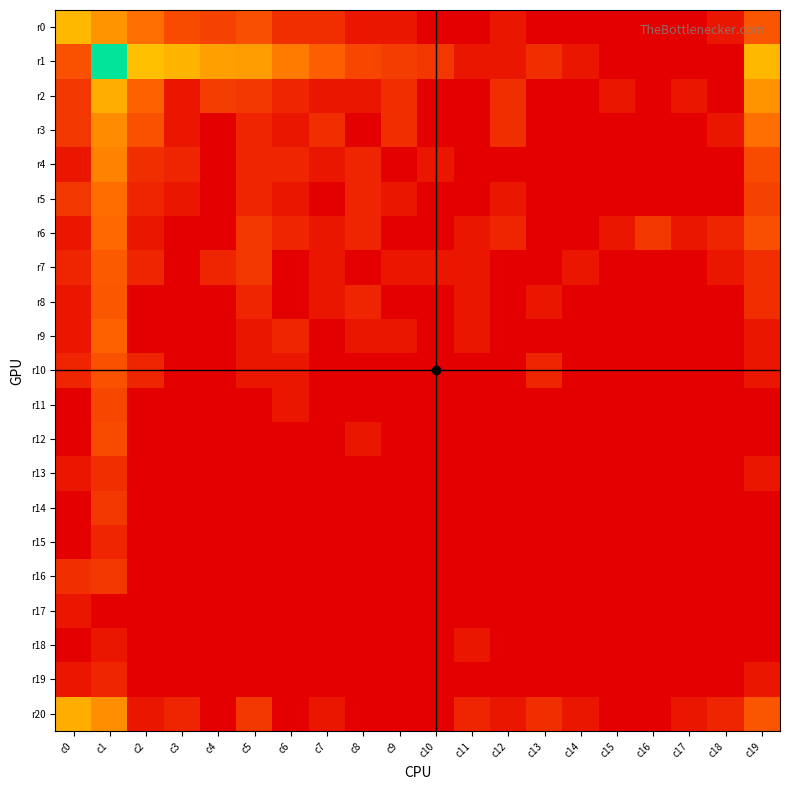

Reading left to right, list all the values displayed in this chart.

r0: c0=5.1	c1=4.2	c2=3.2	c3=2.2	c4=1.9	c5=2.3	c6=1.4	c7=1.4	c8=0.7	c9=0.7	c10=0.0	c11=0.0	c12=0.7	c13=0.0	c14=0.0	c15=0.0	c16=0.0	c17=0.0	c18=0.7	c19=2.5
r1: c0=2.4	c1=8.9	c2=5.3	c3=5.0	c4=4.5	c5=4.4	c6=3.5	c7=2.8	c8=2.1	c9=1.8	c10=1.6	c11=0.7	c12=0.7	c13=1.4	c14=0.7	c15=0.0	c16=0.0	c17=0.0	c18=0.0	c19=5.1
r2: c0=1.6	c1=4.8	c2=2.8	c3=0.7	c4=1.8	c5=1.6	c6=1.1	c7=0.7	c8=0.7	c9=1.4	c10=0.0	c11=0.0	c12=1.4	c13=0.0	c14=0.0	c15=0.7	c16=0.0	c17=0.7	c18=0.0	c19=4.2
r3: c0=1.6	c1=4.0	c2=2.4	c3=0.7	c4=0.0	c5=1.1	c6=0.7	c7=1.4	c8=0.0	c9=1.4	c10=0.0	c11=0.0	c12=1.4	c13=0.0	c14=0.0	c15=0.0	c16=0.0	c17=0.0	c18=0.7	c19=3.2
r4: c0=0.7	c1=3.8	c2=1.4	c3=1.1	c4=0.0	c5=1.1	c6=1.1	c7=0.7	c8=1.1	c9=0.0	c10=0.7	c11=0.0	c12=0.0	c13=0.0	c14=0.0	c15=0.0	c16=0.0	c17=0.0	c18=0.0	c19=2.2
r5: c0=1.6	c1=3.1	c2=1.1	c3=0.7	c4=0.0	c5=1.1	c6=0.7	c7=0.0	c8=1.1	c9=0.7	c10=0.0	c11=0.0	c12=0.7	c13=0.0	c14=0.0	c15=0.0	c16=0.0	c17=0.0	c18=0.0	c19=1.9
r6: c0=0.7	c1=3.0	c2=0.7	c3=0.0	c4=0.0	c5=1.6	c6=1.1	c7=0.7	c8=1.1	c9=0.0	c10=0.0	c11=0.7	c12=1.1	c13=0.0	c14=0.0	c15=0.7	c16=1.6	c17=0.7	c18=1.1	c19=2.3
r7: c0=1.1	c1=2.6	c2=1.1	c3=0.0	c4=1.1	c5=1.6	c6=0.0	c7=0.7	c8=0.0	c9=0.7	c10=0.7	c11=0.7	c12=0.0	c13=0.0	c14=0.7	c15=0.0	c16=0.0	c17=0.0	c18=0.7	c19=1.4
r8: c0=0.7	c1=2.6	c2=0.0	c3=0.0	c4=0.0	c5=1.1	c6=0.0	c7=0.7	c8=1.1	c9=0.0	c10=0.0	c11=0.7	c12=0.0	c13=0.7	c14=0.0	c15=0.0	c16=0.0	c17=0.0	c18=0.0	c19=1.4
r9: c0=0.7	c1=2.8	c2=0.0	c3=0.0	c4=0.0	c5=0.7	c6=1.1	c7=0.0	c8=0.7	c9=0.7	c10=0.0	c11=0.7	c12=0.0	c13=0.0	c14=0.0	c15=0.0	c16=0.0	c17=0.0	c18=0.0	c19=0.7
r10: c0=1.1	c1=2.4	c2=1.1	c3=0.0	c4=0.0	c5=0.7	c6=0.7	c7=0.0	c8=0.0	c9=0.0	c10=0.0	c11=0.0	c12=0.0	c13=1.1	c14=0.0	c15=0.0	c16=0.0	c17=0.0	c18=0.0	c19=0.7
r11: c0=0.0	c1=2.1	c2=0.0	c3=0.0	c4=0.0	c5=0.0	c6=0.7	c7=0.0	c8=0.0	c9=0.0	c10=0.0	c11=0.0	c12=0.0	c13=0.0	c14=0.0	c15=0.0	c16=0.0	c17=0.0	c18=0.0	c19=0.0
r12: c0=0.0	c1=2.2	c2=0.0	c3=0.0	c4=0.0	c5=0.0	c6=0.0	c7=0.0	c8=0.7	c9=0.0	c10=0.0	c11=0.0	c12=0.0	c13=0.0	c14=0.0	c15=0.0	c16=0.0	c17=0.0	c18=0.0	c19=0.0
r13: c0=0.7	c1=1.4	c2=0.0	c3=0.0	c4=0.0	c5=0.0	c6=0.0	c7=0.0	c8=0.0	c9=0.0	c10=0.0	c11=0.0	c12=0.0	c13=0.0	c14=0.0	c15=0.0	c16=0.0	c17=0.0	c18=0.0	c19=0.7
r14: c0=0.0	c1=1.6	c2=0.0	c3=0.0	c4=0.0	c5=0.0	c6=0.0	c7=0.0	c8=0.0	c9=0.0	c10=0.0	c11=0.0	c12=0.0	c13=0.0	c14=0.0	c15=0.0	c16=0.0	c17=0.0	c18=0.0	c19=0.0
r15: c0=0.0	c1=1.1	c2=0.0	c3=0.0	c4=0.0	c5=0.0	c6=0.0	c7=0.0	c8=0.0	c9=0.0	c10=0.0	c11=0.0	c12=0.0	c13=0.0	c14=0.0	c15=0.0	c16=0.0	c17=0.0	c18=0.0	c19=0.0
r16: c0=1.4	c1=1.6	c2=0.0	c3=0.0	c4=0.0	c5=0.0	c6=0.0	c7=0.0	c8=0.0	c9=0.0	c10=0.0	c11=0.0	c12=0.0	c13=0.0	c14=0.0	c15=0.0	c16=0.0	c17=0.0	c18=0.0	c19=0.0
r17: c0=0.7	c1=0.0	c2=0.0	c3=0.0	c4=0.0	c5=0.0	c6=0.0	c7=0.0	c8=0.0	c9=0.0	c10=0.0	c11=0.0	c12=0.0	c13=0.0	c14=0.0	c15=0.0	c16=0.0	c17=0.0	c18=0.0	c19=0.0
r18: c0=0.0	c1=0.7	c2=0.0	c3=0.0	c4=0.0	c5=0.0	c6=0.0	c7=0.0	c8=0.0	c9=0.0	c10=0.0	c11=0.7	c12=0.0	c13=0.0	c14=0.0	c15=0.0	c16=0.0	c17=0.0	c18=0.0	c19=0.0
r19: c0=0.7	c1=1.1	c2=0.0	c3=0.0	c4=0.0	c5=0.0	c6=0.0	c7=0.0	c8=0.0	c9=0.0	c10=0.0	c11=0.0	c12=0.0	c13=0.0	c14=0.0	c15=0.0	c16=0.0	c17=0.0	c18=0.0	c19=0.7
r20: c0=4.8	c1=4.0	c2=0.7	c3=1.1	c4=0.0	c5=1.6	c6=0.0	c7=0.7	c8=0.0	c9=0.0	c10=0.0	c11=1.1	c12=0.7	c13=1.4	c14=0.7	c15=0.0	c16=0.0	c17=0.7	c18=1.1	c19=2.5